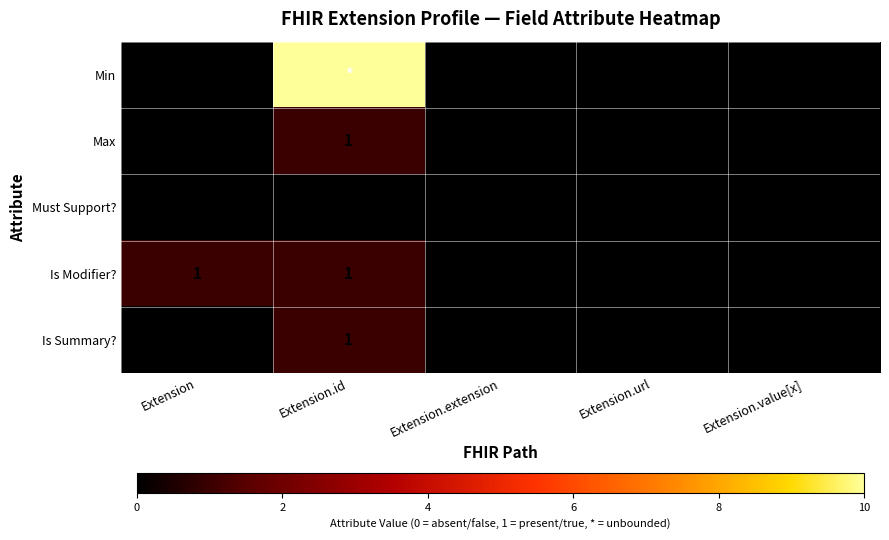

True or false: Is Summary? has a value of 0 at Extension.value[x].

True